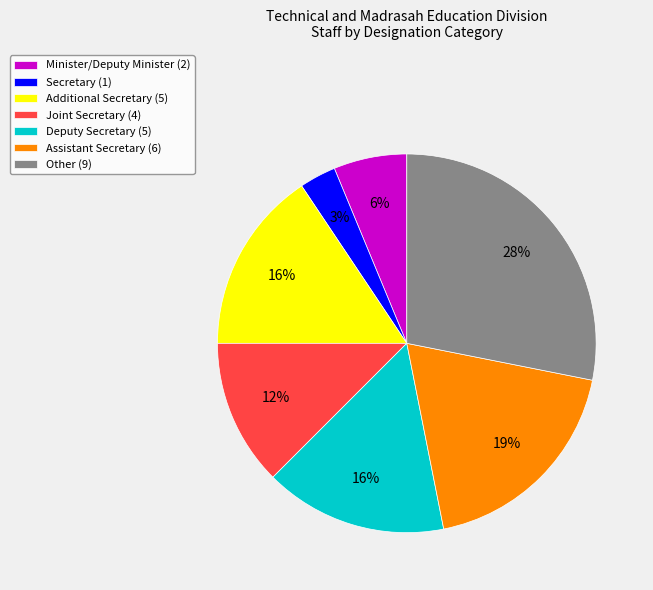

Does Other account for over 50% of the chart?

No